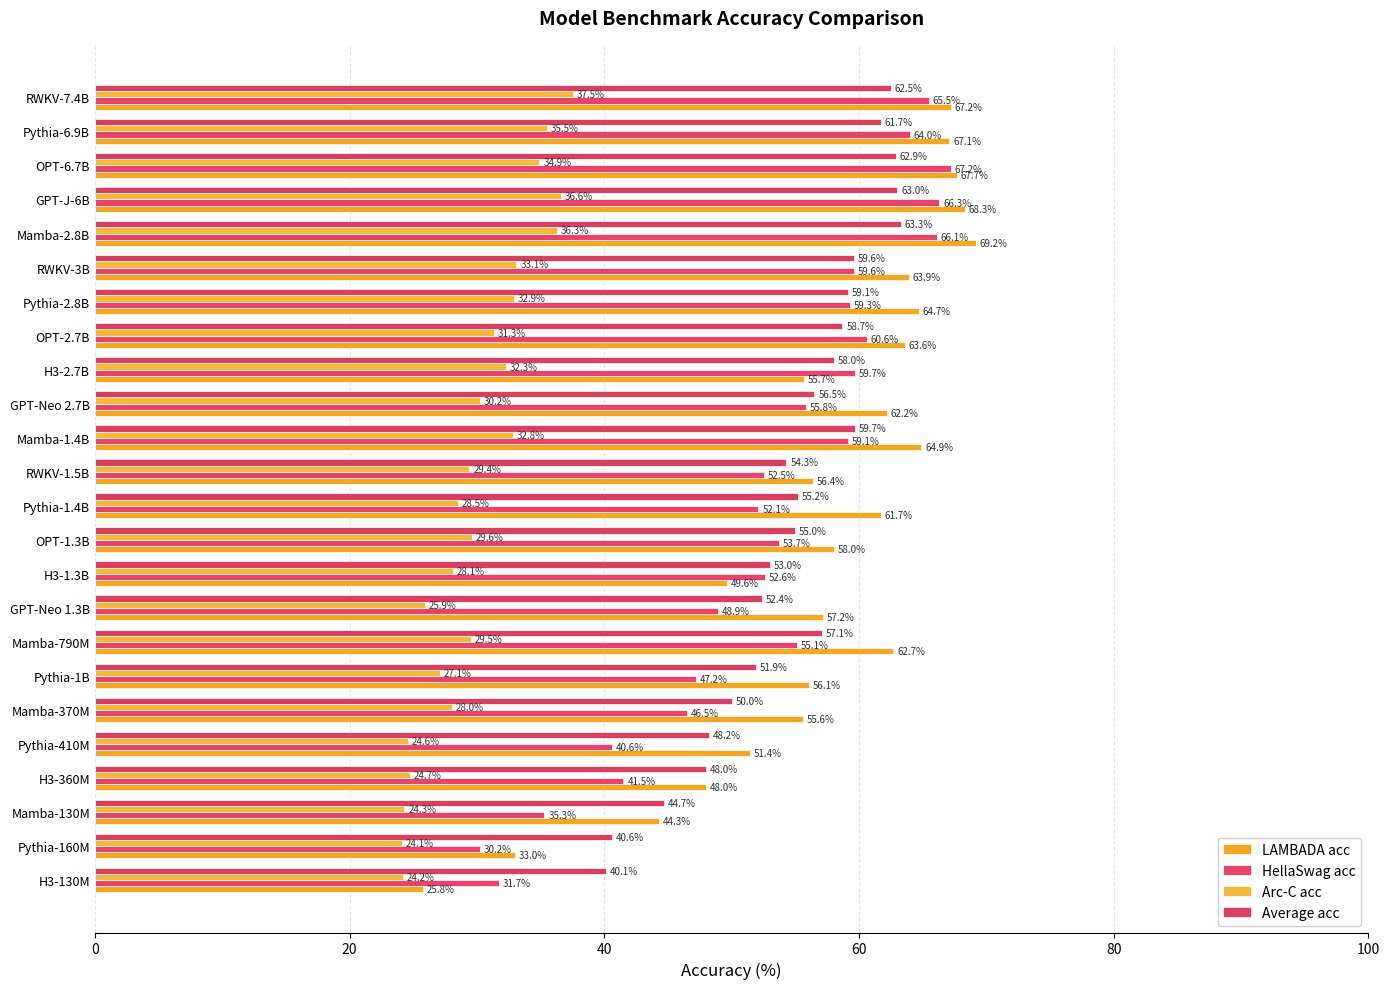

At which category is the sum across all series the highest?

Mamba-2.8B